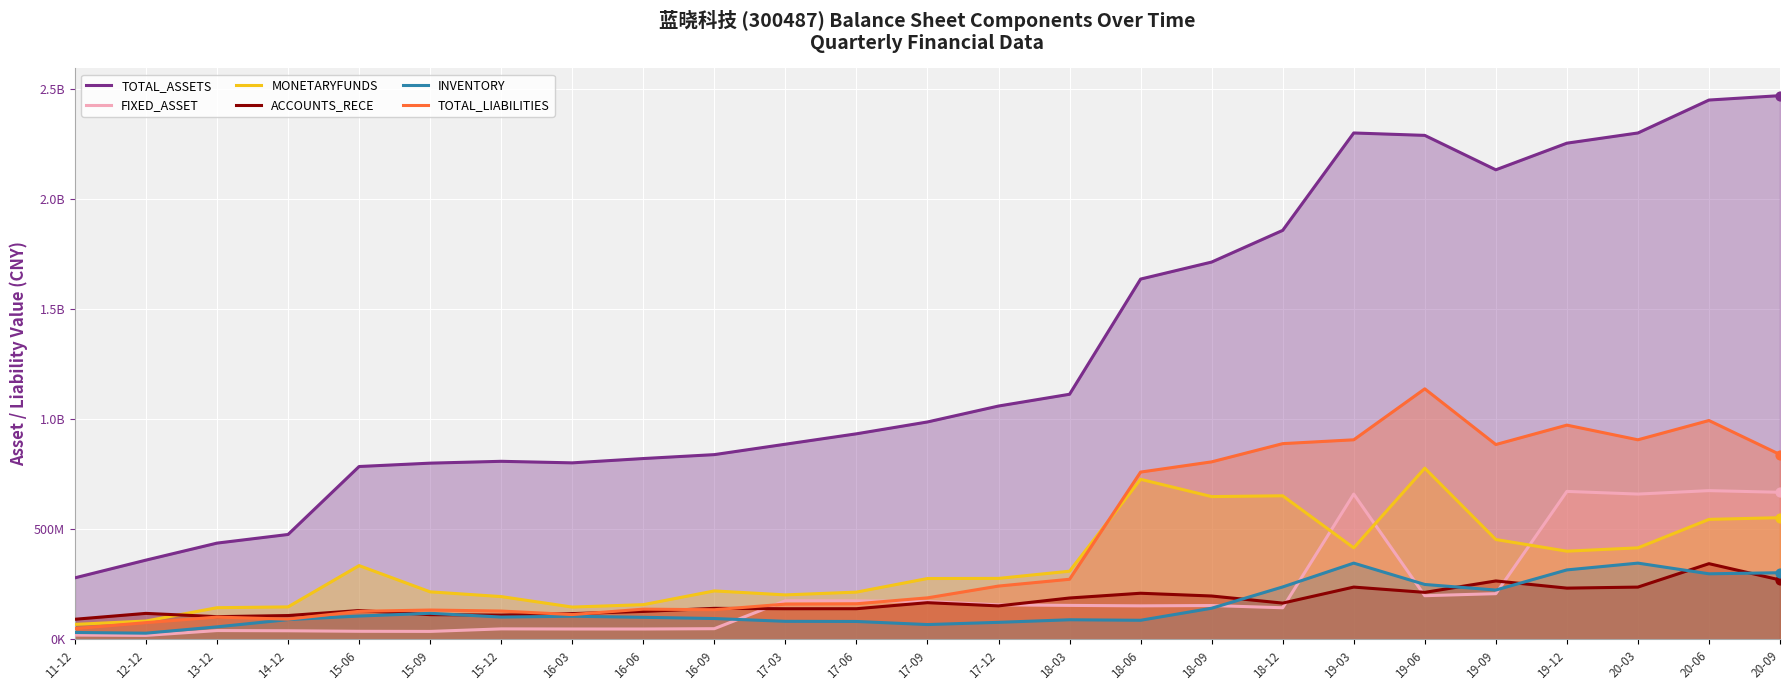

At which category is the sum across all series the highest?

20-06